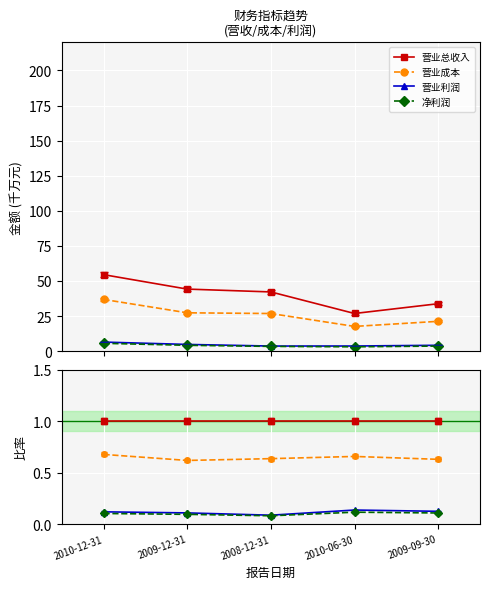

Which series changed the most between 2010-12-31 and 2009-09-30?

营业成本